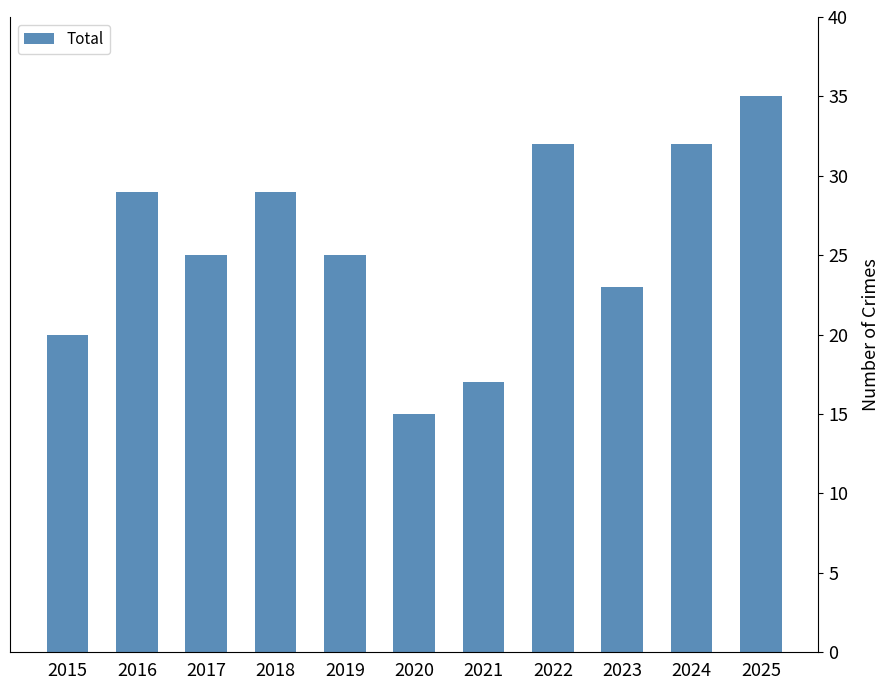

How many values are between 20 and 32?

8